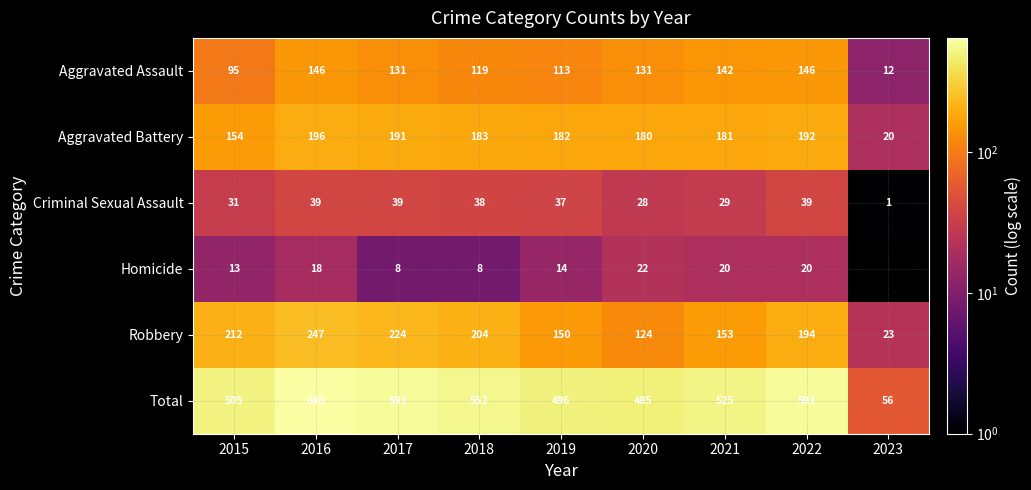

What is the minimum value for Aggravated Battery?

20